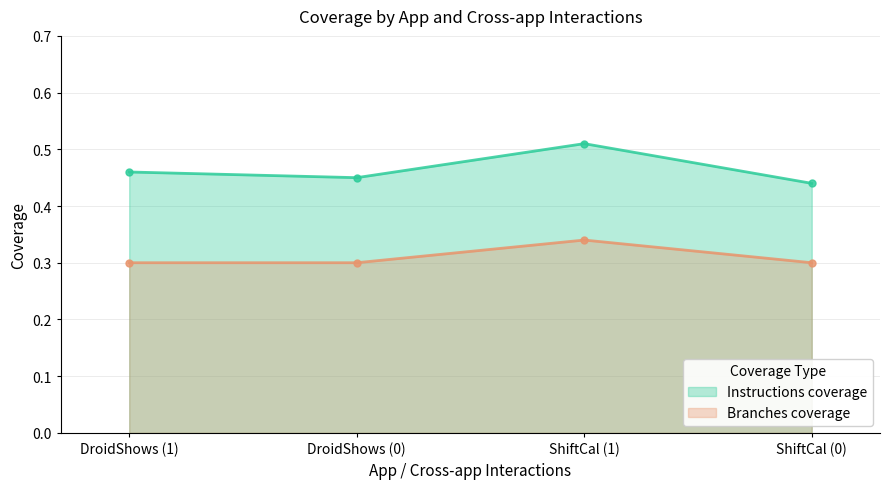

Count the Branches coverage values in the range 0 to 1.

4